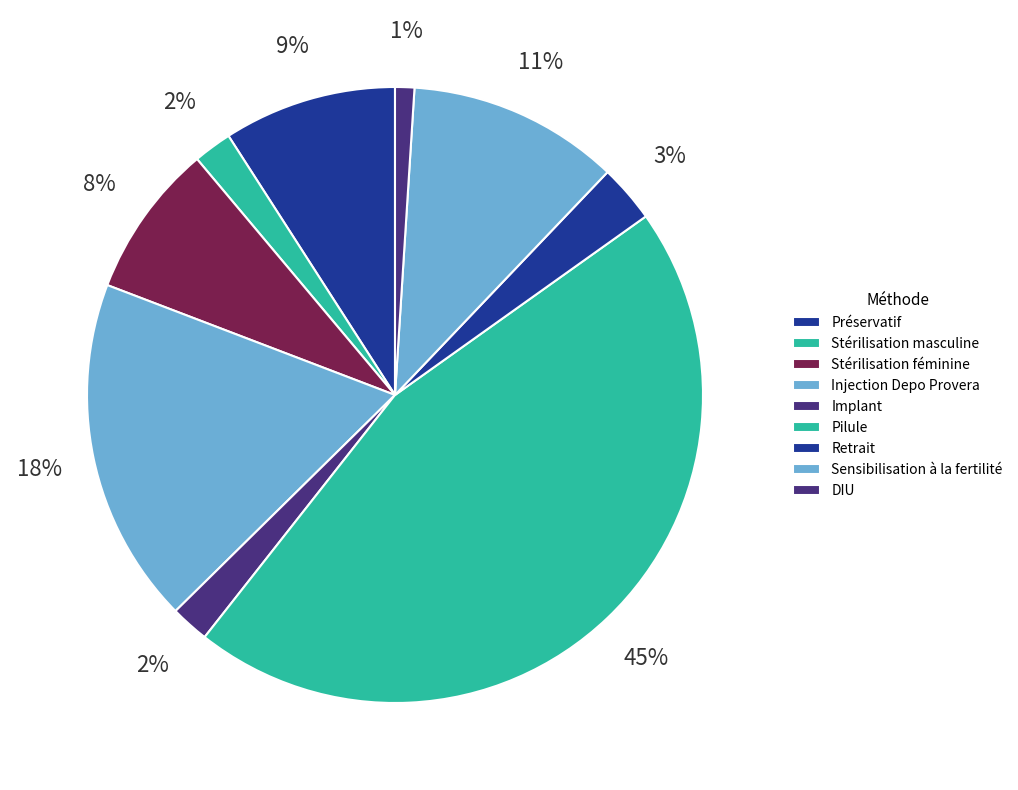

How many segments does this pie chart have?

9